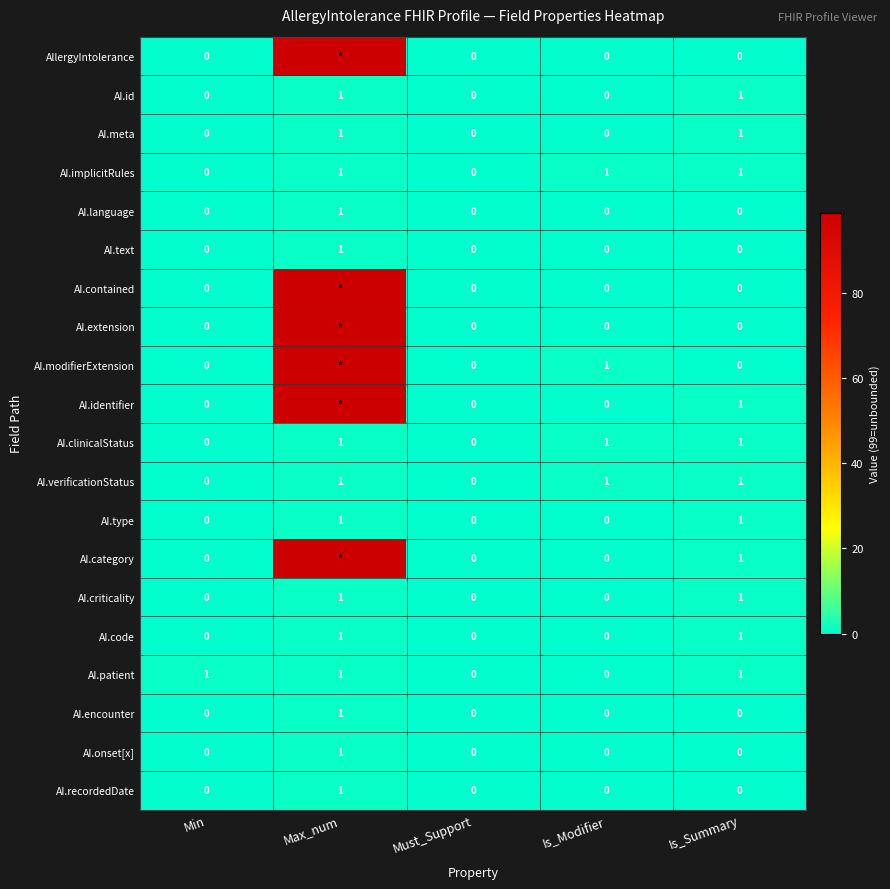

The AI.code series shows 1 at Max_num. True or false?

True